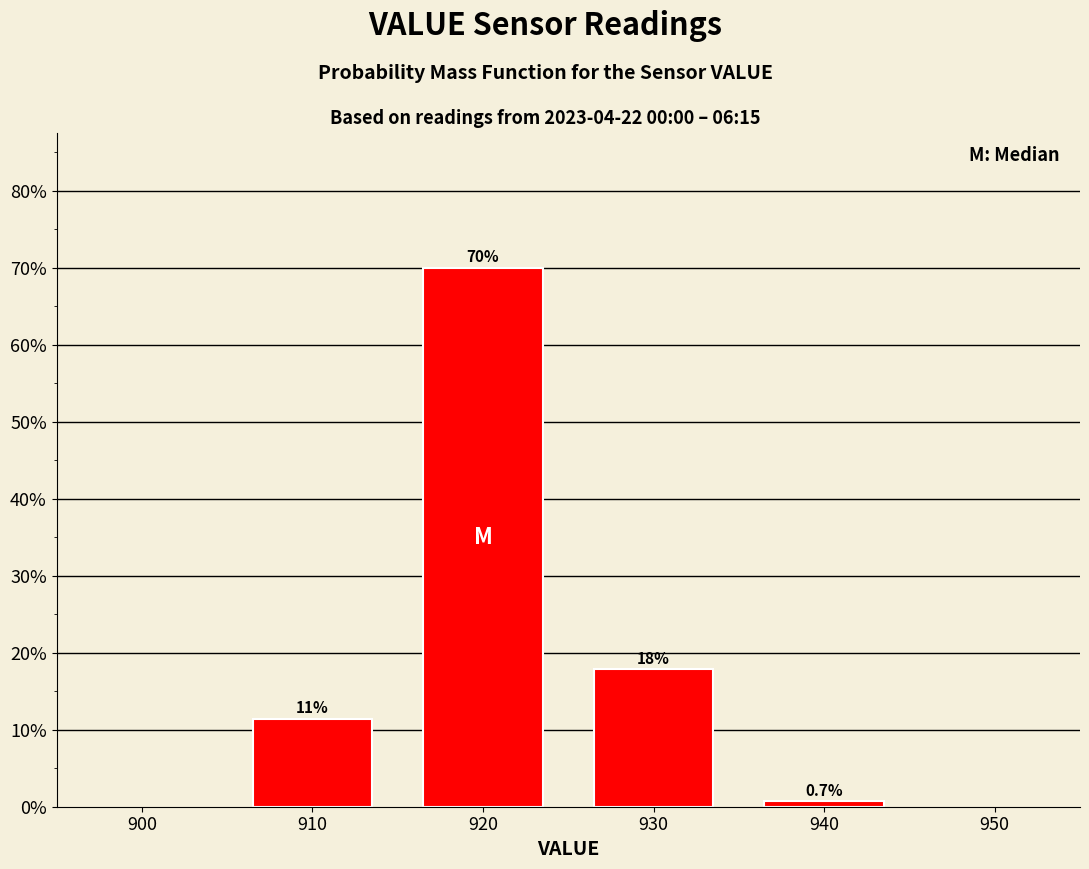

Reading left to right, transcribe all the data shown in this chart.

910=11.4	920=70.0	930=17.9	940=0.7